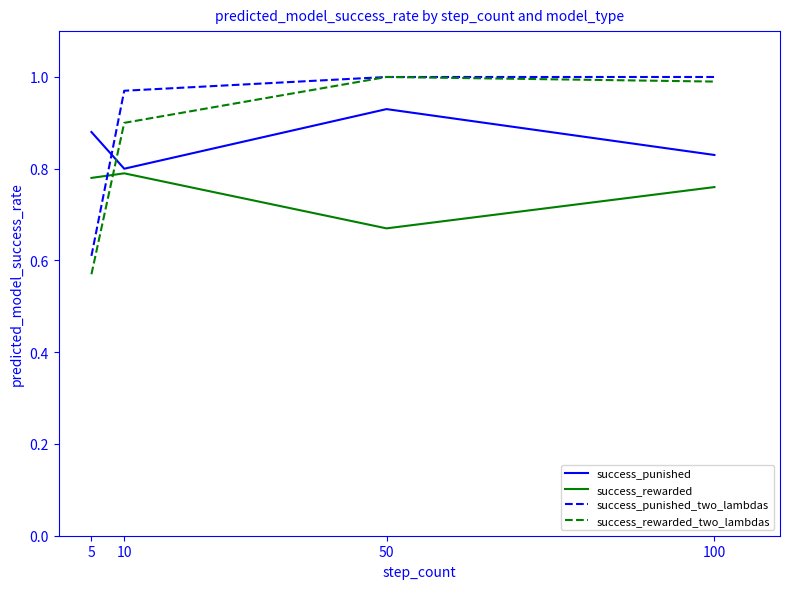

Which category has the highest value in the success_punished series?

50